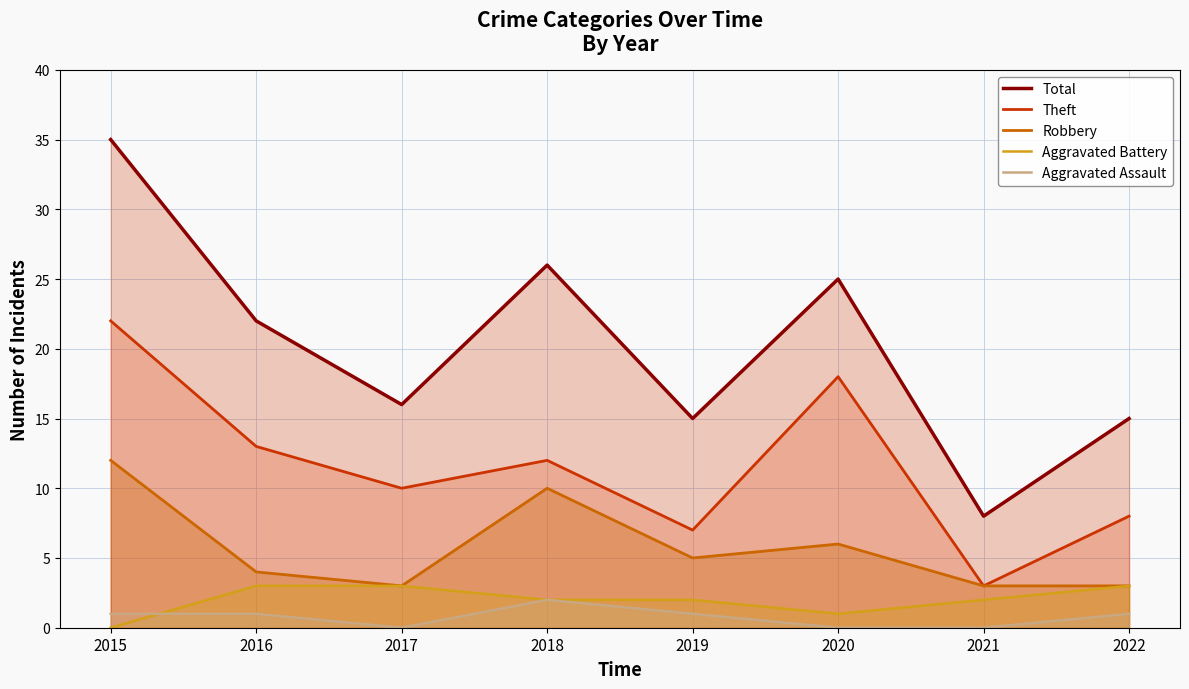

What is the spread (max minus min) of values at 2020?

25